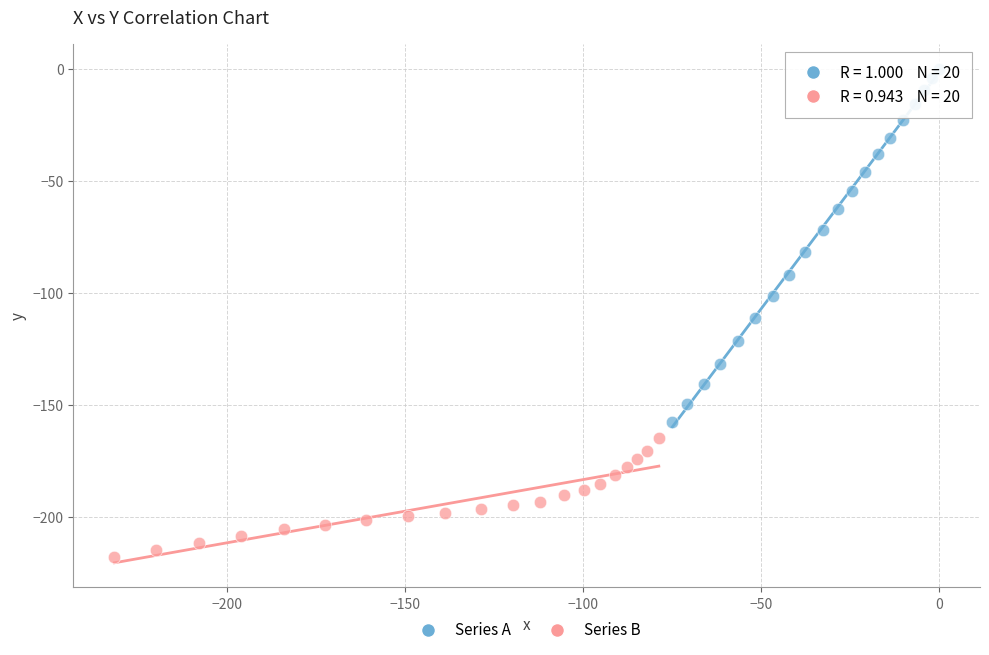

Which series contains the highest Y value?

Series A